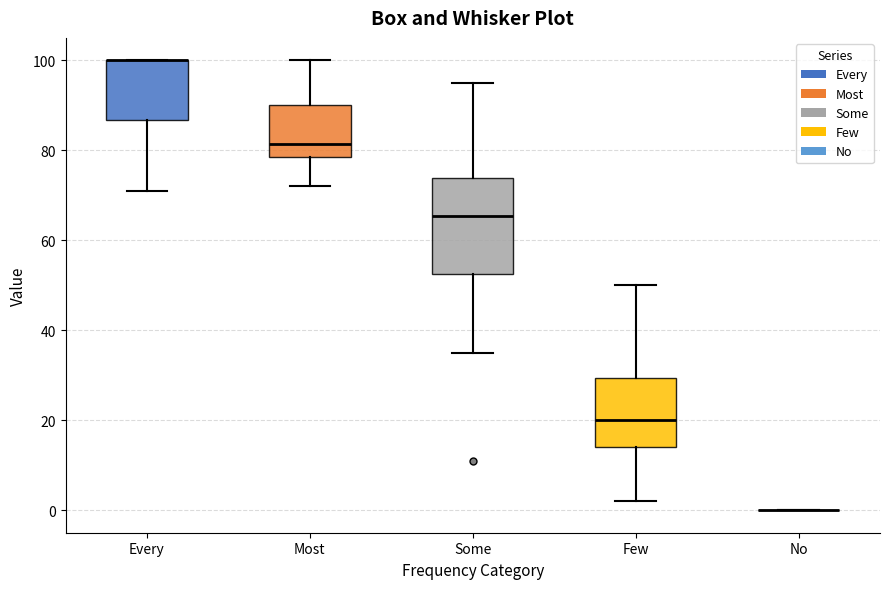

Where does the median line of the box for Some sit on the y-axis? The values are not printed on the chart, so give them approximately, as read against the axis.

66